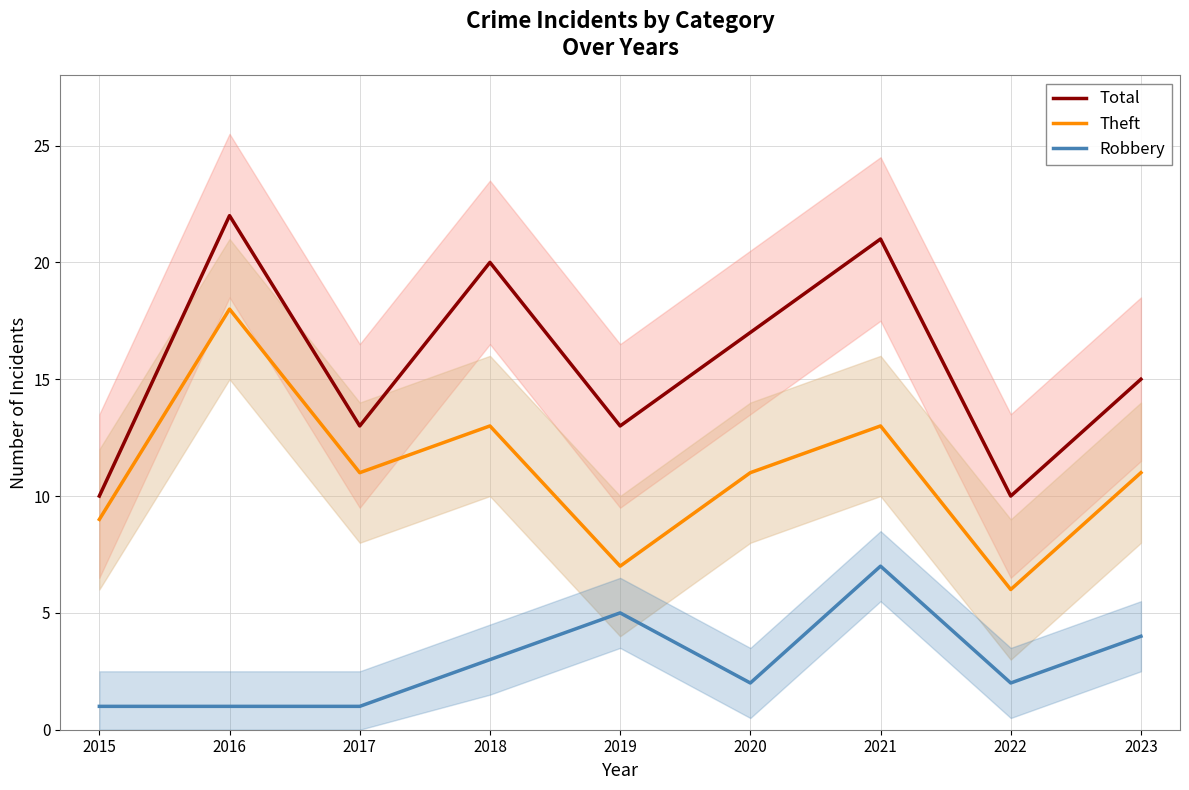

Reading left to right, extract all data points from this chart.

Total: 10	22	13	20	13	17	21	10	15
Theft: 9	18	11	13	7	11	13	6	11
Robbery: 1	1	1	3	5	2	7	2	4